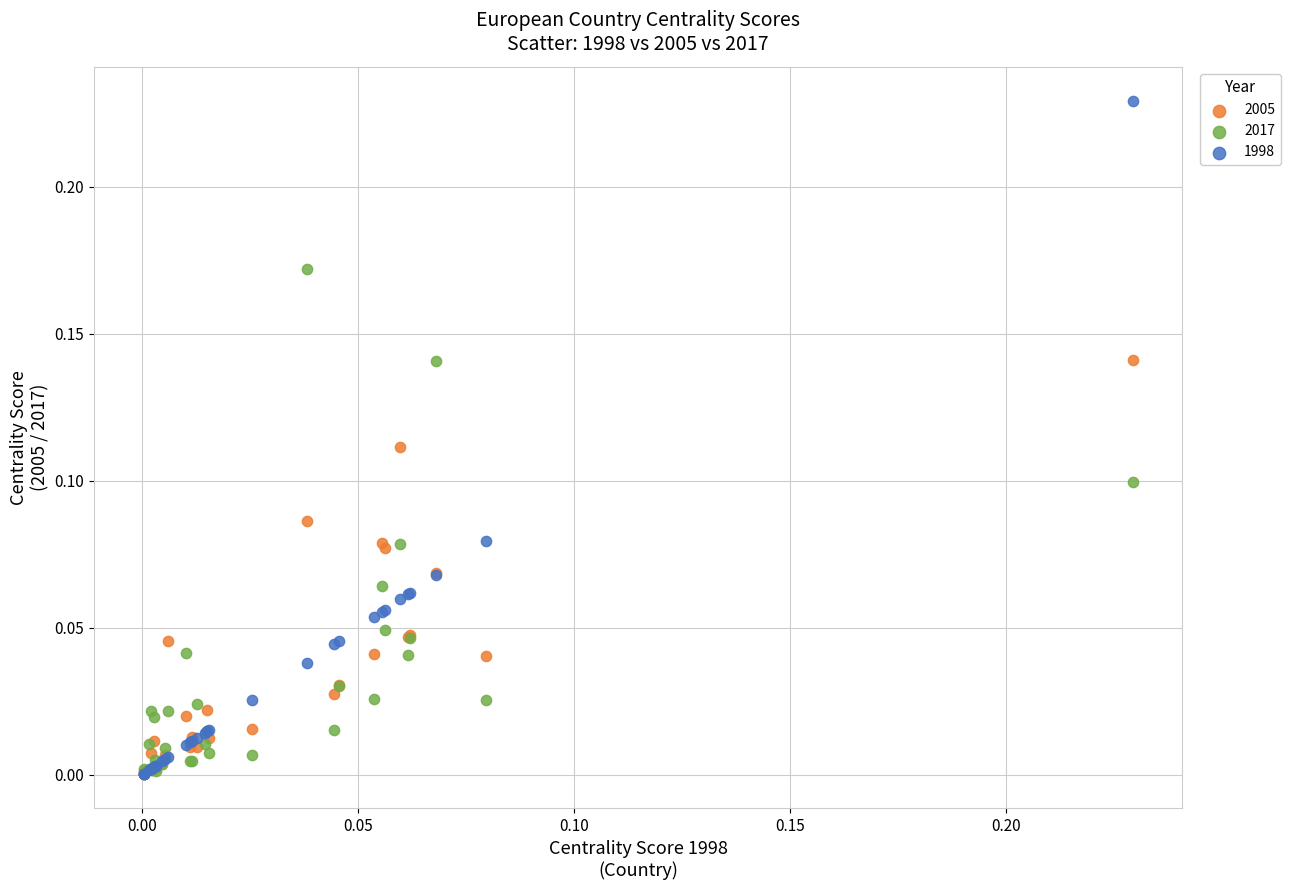

What are all the series names shown in the legend?

2005, 2017, 1998